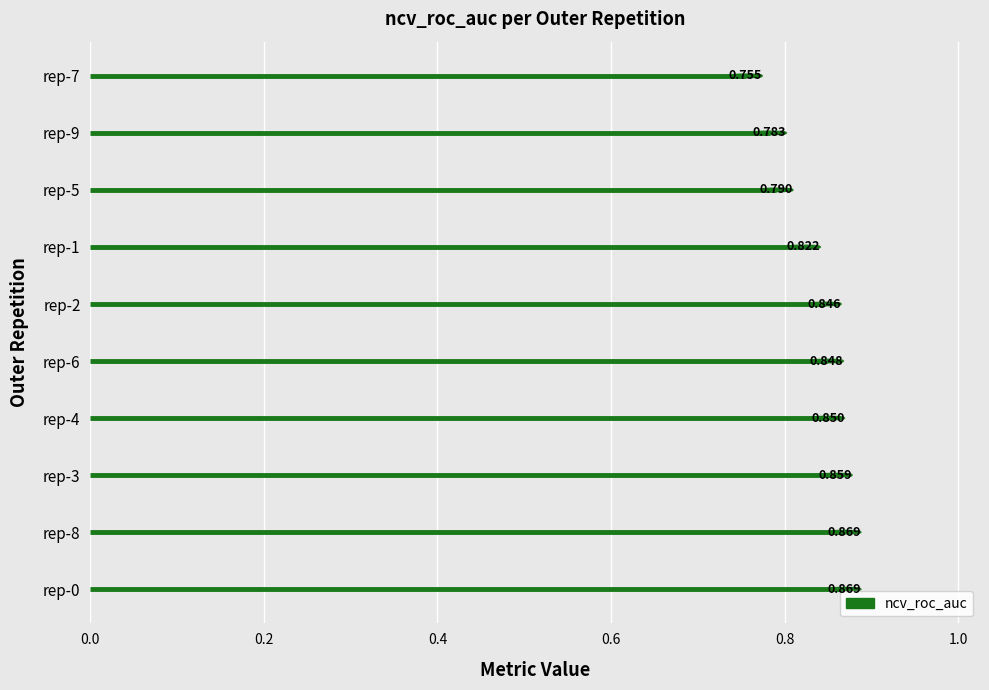

Count the ncv_roc_auc values in the range 0 to 1.

10